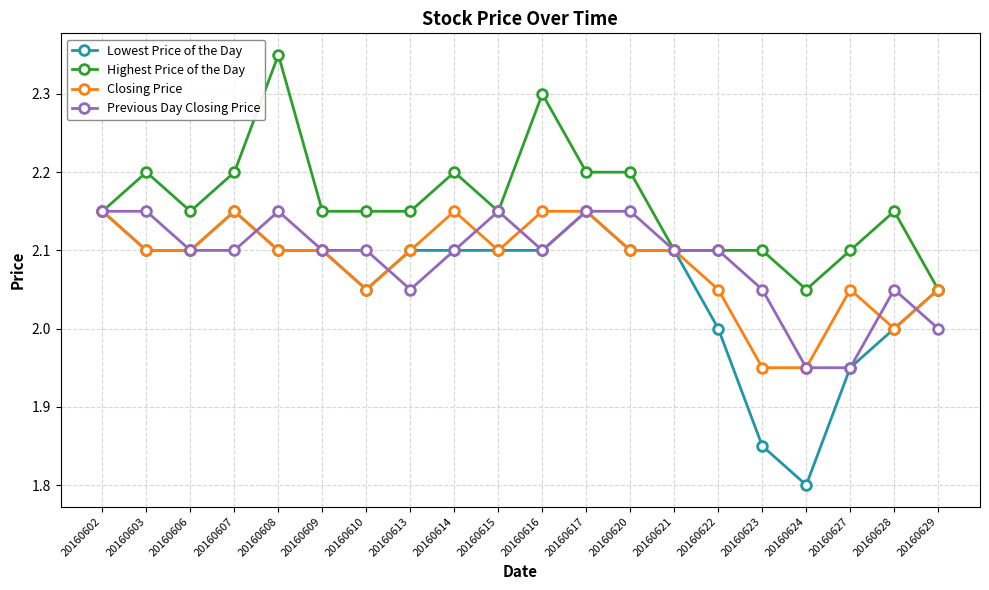

The value of Previous Day Closing Price at 20160629 is 2.9. True or false?

False